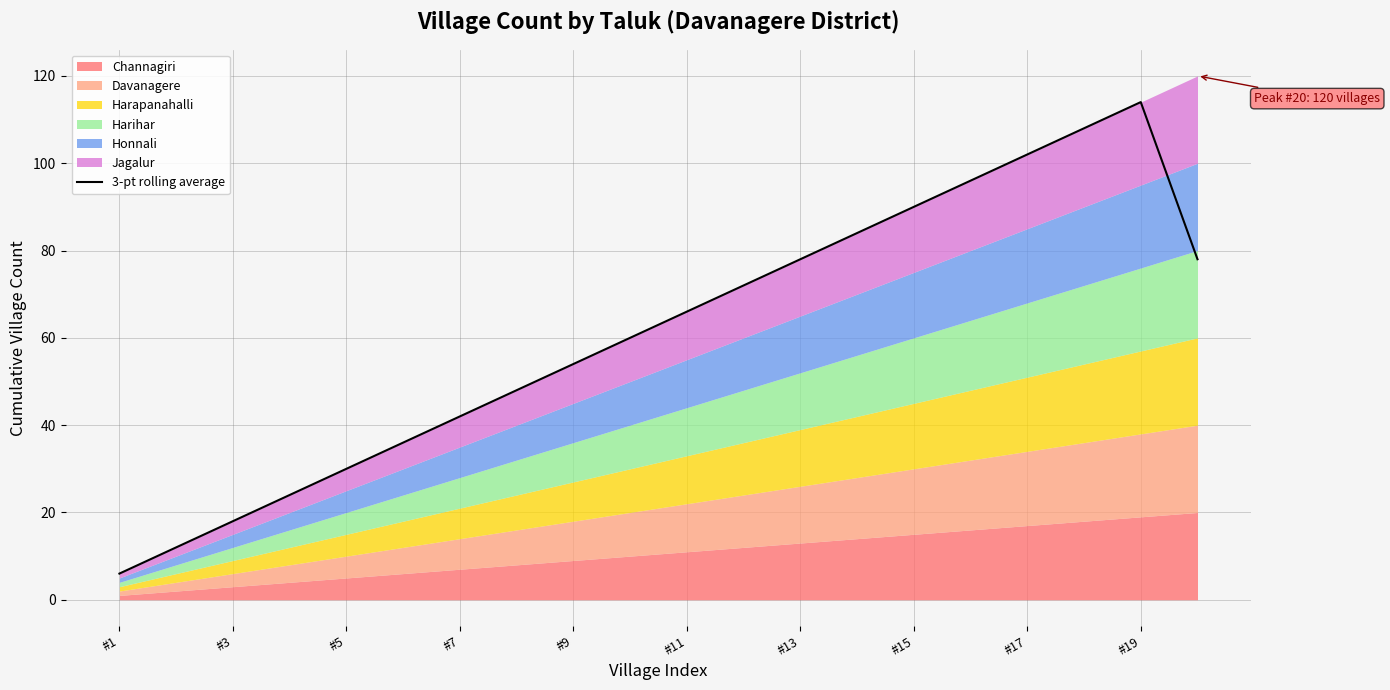

At which category does the chart reach its minimum across all series?

#1